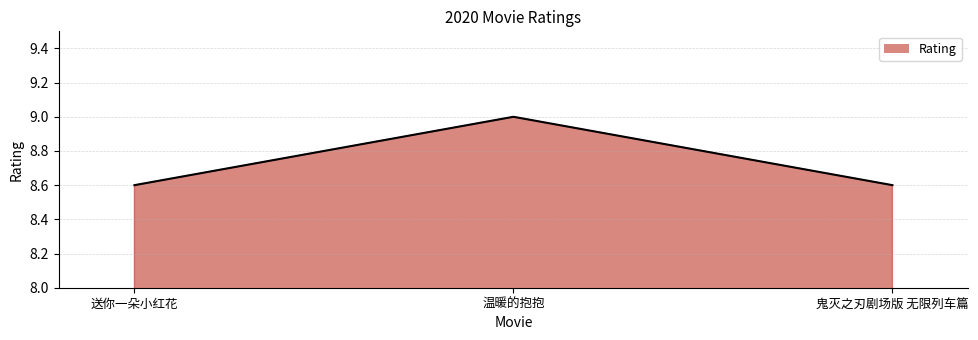

What is the difference between the values at 鬼灭之刃剧场版 无限列车篇 and 温暖的抱抱?

0.4